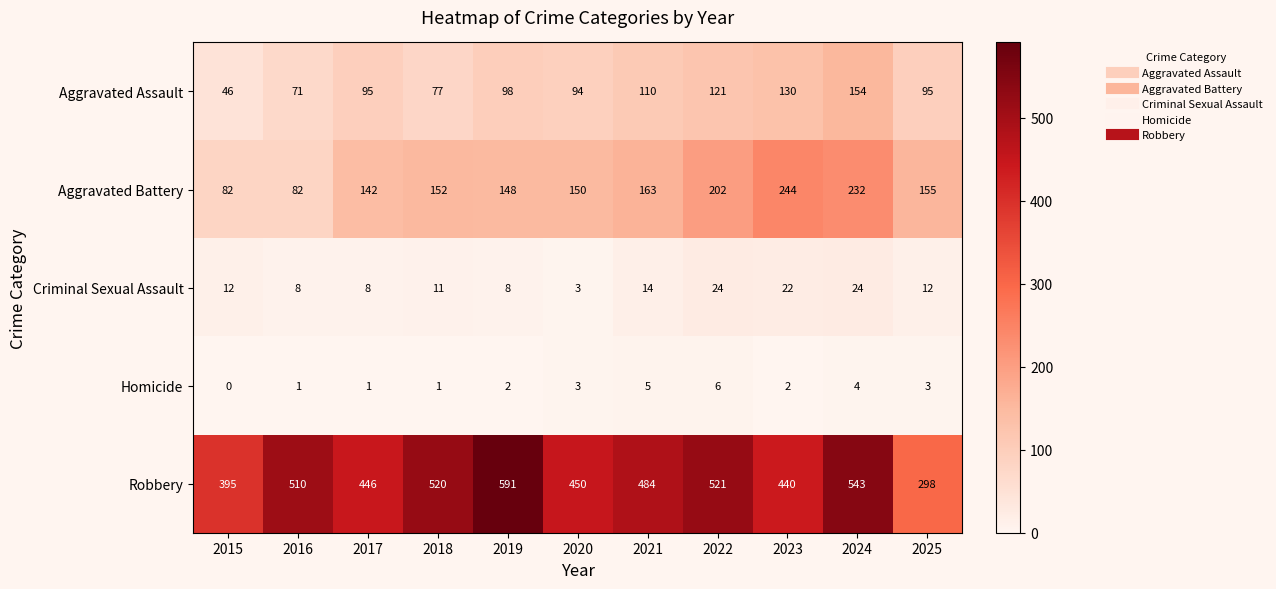

At which category is the sum across all series the highest?

2024